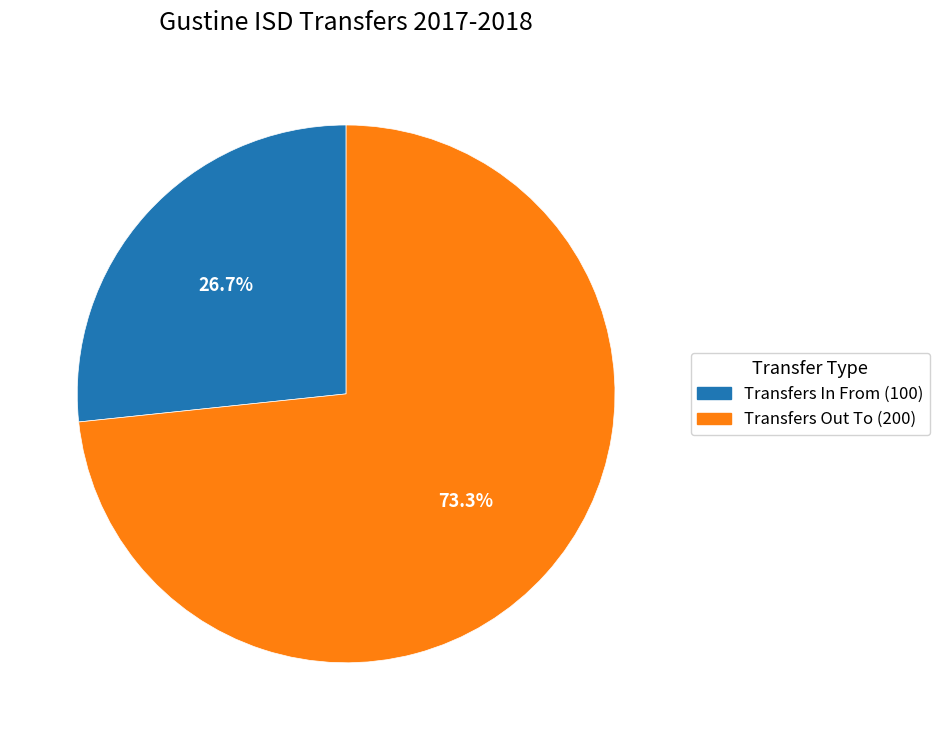

What is the ratio of the value at Transfers In From (100) to the value at Transfers Out To (200)?

0.4